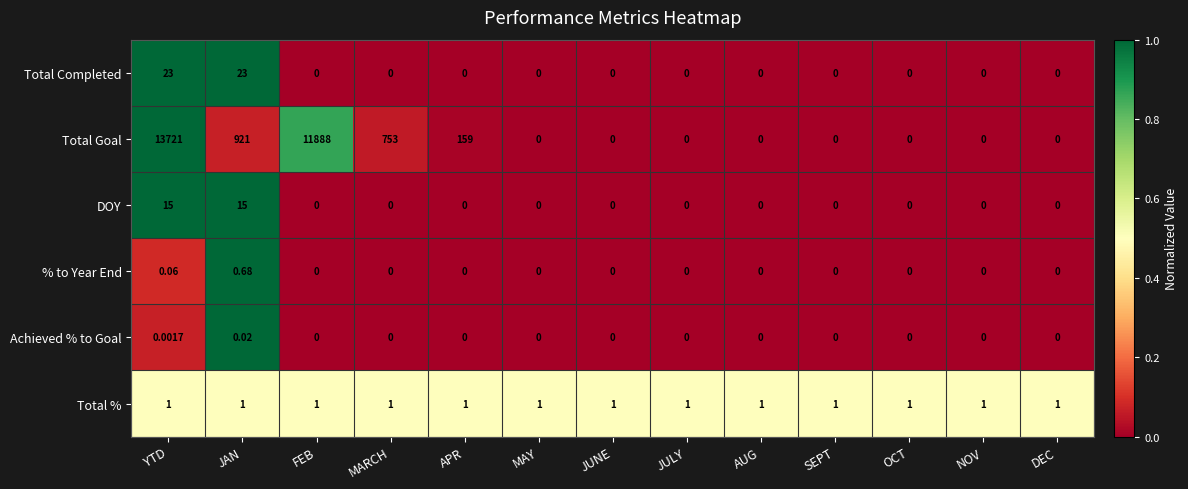

Which series changed the most between APR and NOV?

Total Goal